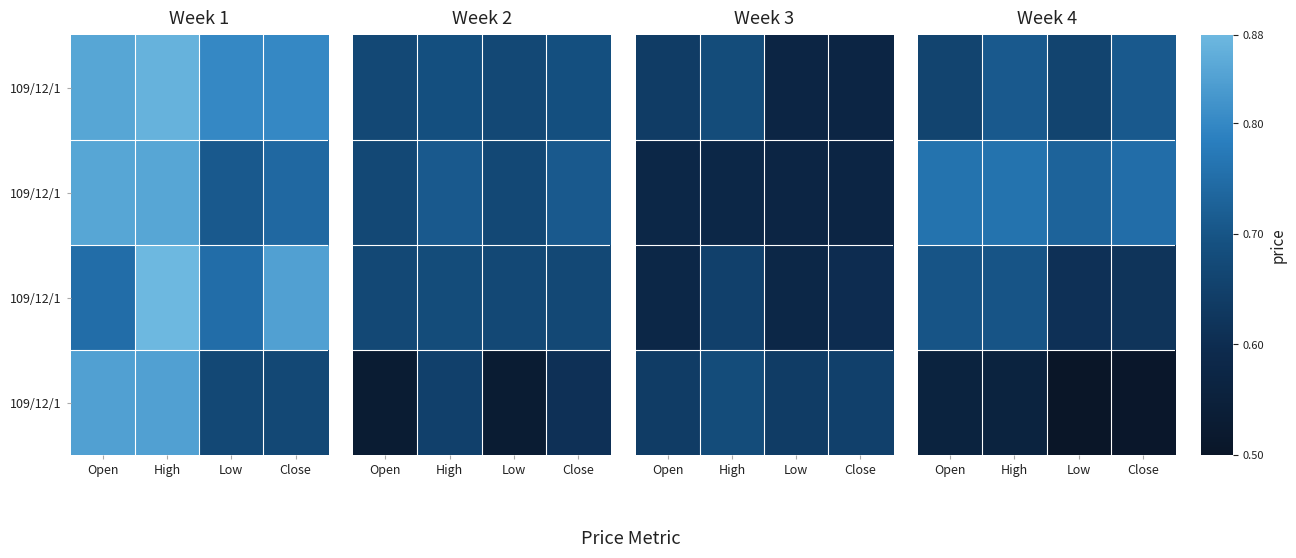

Between High and Low, which is larger?

High